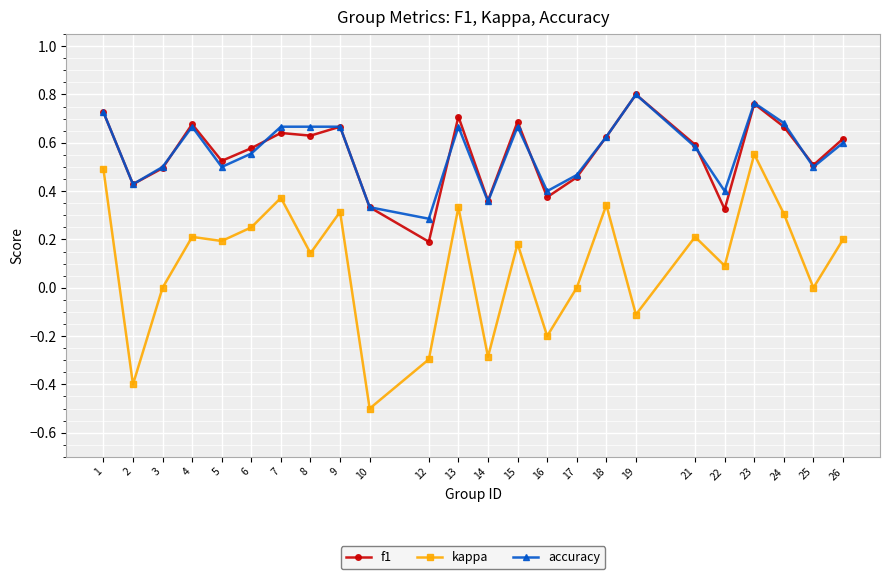

True or false: accuracy has more than 0 points higher than both neighbors.

True